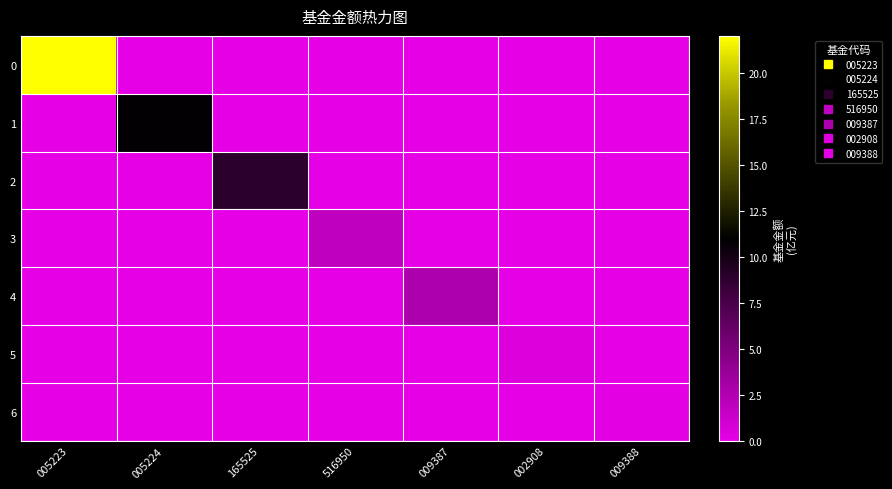

Reading right to left, what are all the values shown in this chart?

0: 009388=0.0	002908=0.0	009387=0.0	516950=0.0	165525=0.0	005224=0.0	005223=22.0
1: 009388=0.0	002908=0.0	009387=0.0	516950=0.0	165525=0.0	005224=10.9	005223=0.0
2: 009388=0.0	002908=0.0	009387=0.0	516950=0.0	165525=8.9	005224=0.0	005223=0.0
3: 009388=0.0	002908=0.0	009387=0.0	516950=1.8	165525=0.0	005224=0.0	005223=0.0
4: 009388=0.0	002908=0.0	009387=2.8	516950=0.0	165525=0.0	005224=0.0	005223=0.0
5: 009388=0.0	002908=0.5	009387=0.0	516950=0.0	165525=0.0	005224=0.0	005223=0.0
6: 009388=0.1	002908=0.0	009387=0.0	516950=0.0	165525=0.0	005224=0.0	005223=0.0